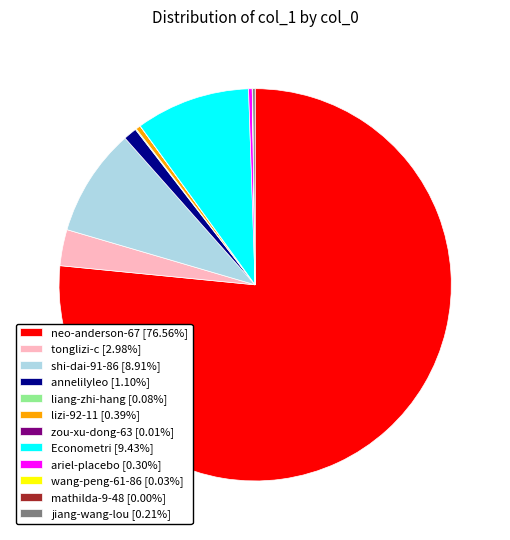

Which slice is the largest?

neo-anderson-67